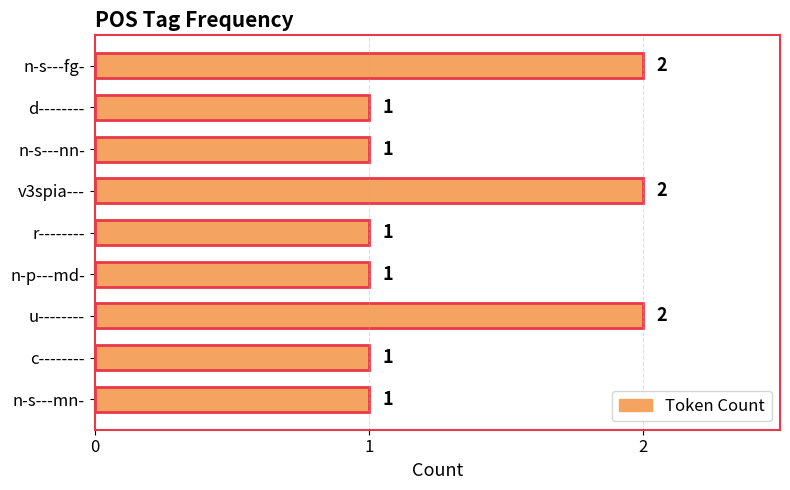

What is the label of the 3rd bar from the bottom?

u--------